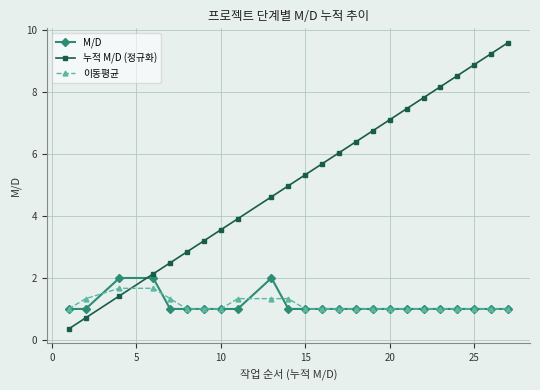

What are all the series names shown in the legend?

M/D, 누적 M/D (정규화), 이동평균